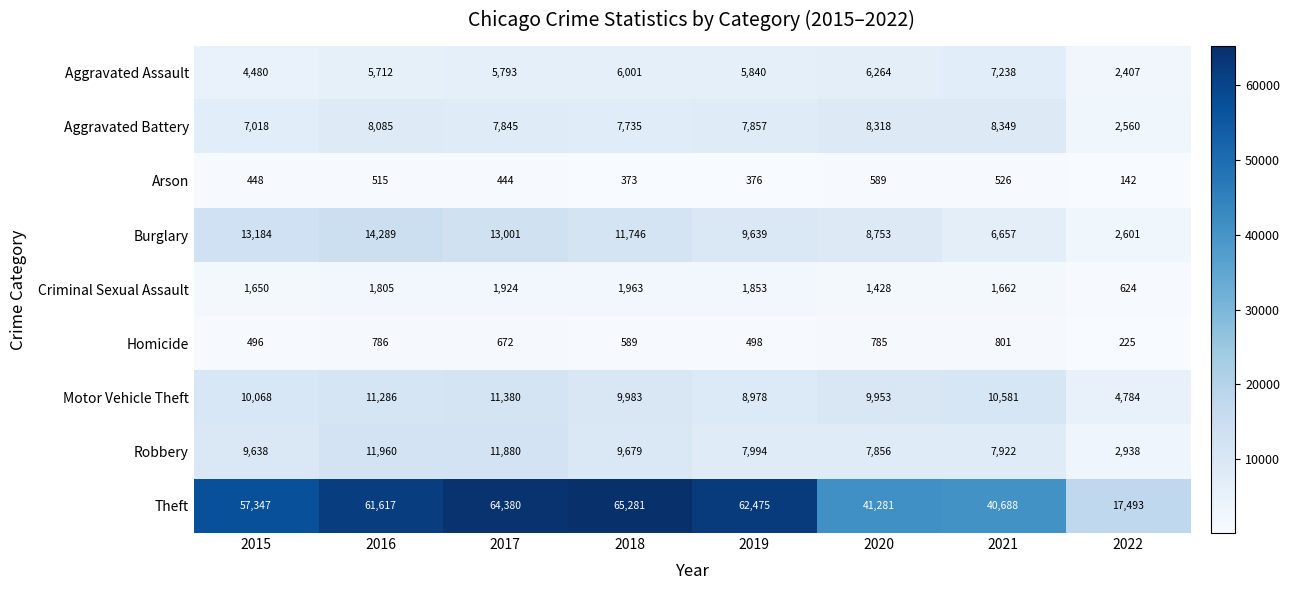

What is the sum of all Theft values?

410562